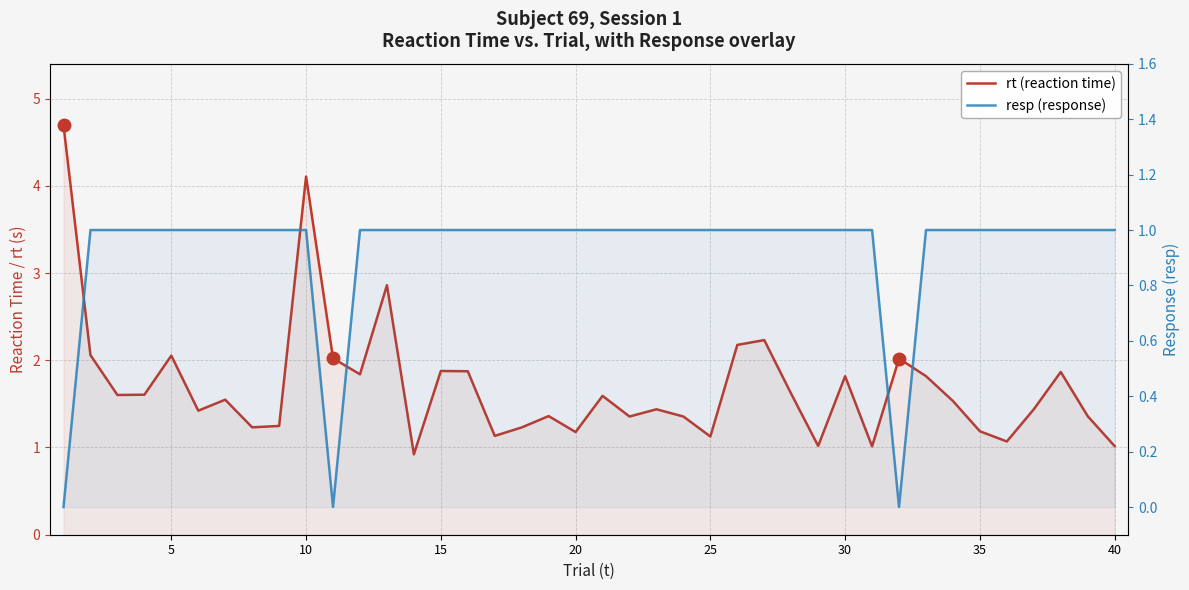

How many lines are shown in the chart?

2